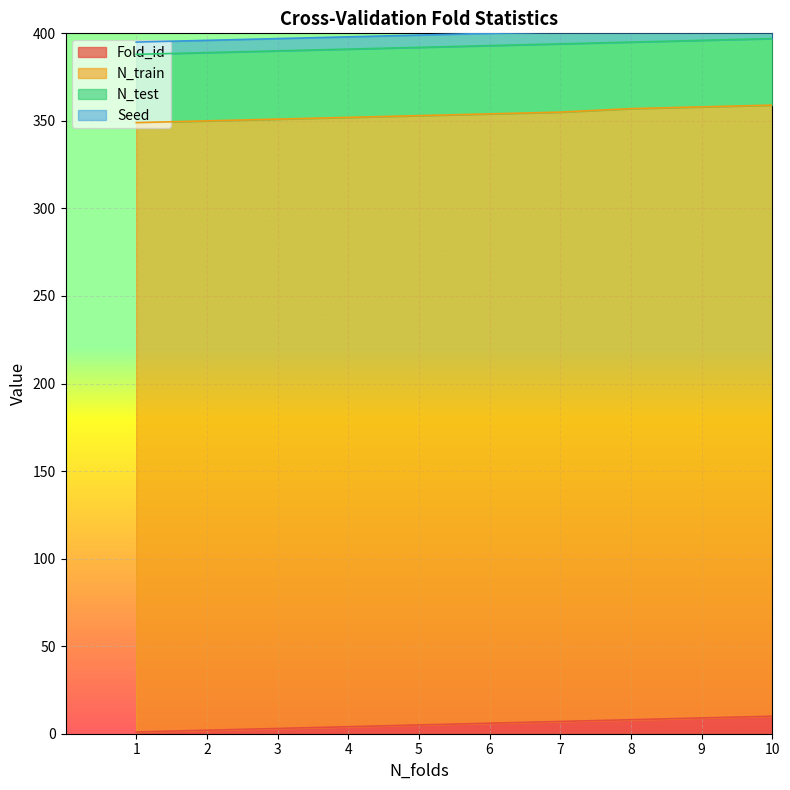

Which category has the lowest value in the N_test series?

8